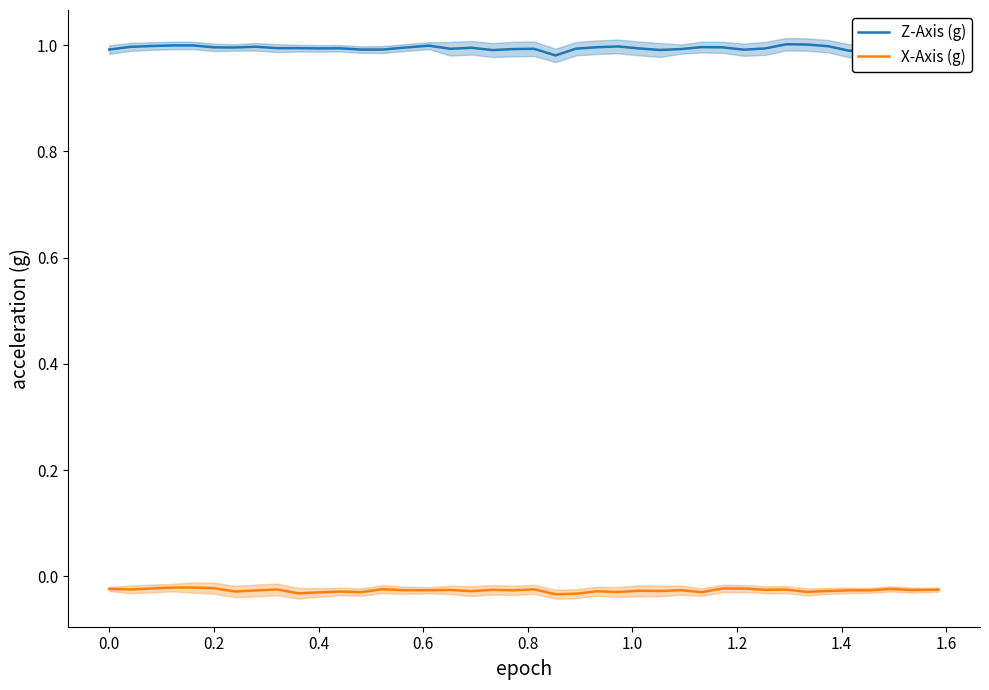

Count the number of categories in the chart.

40